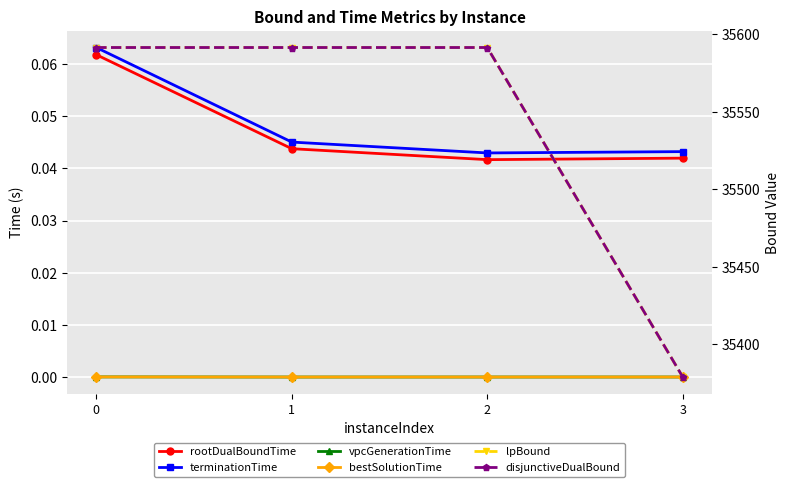

Does the chart display data point markers on the line(s)?

Yes